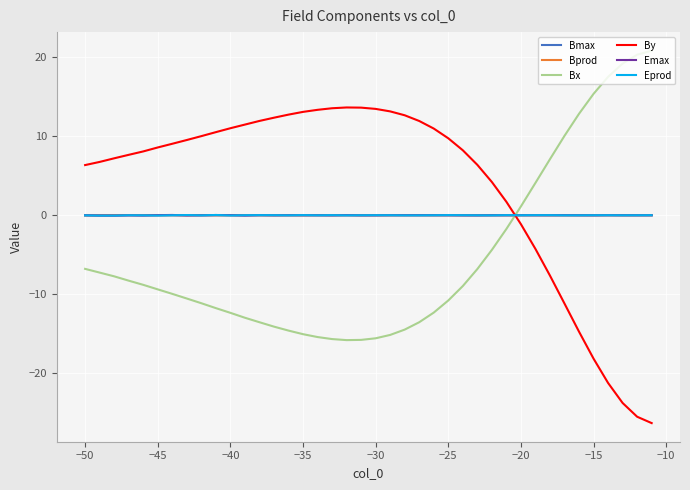

Which series has the largest total across all categories?

By